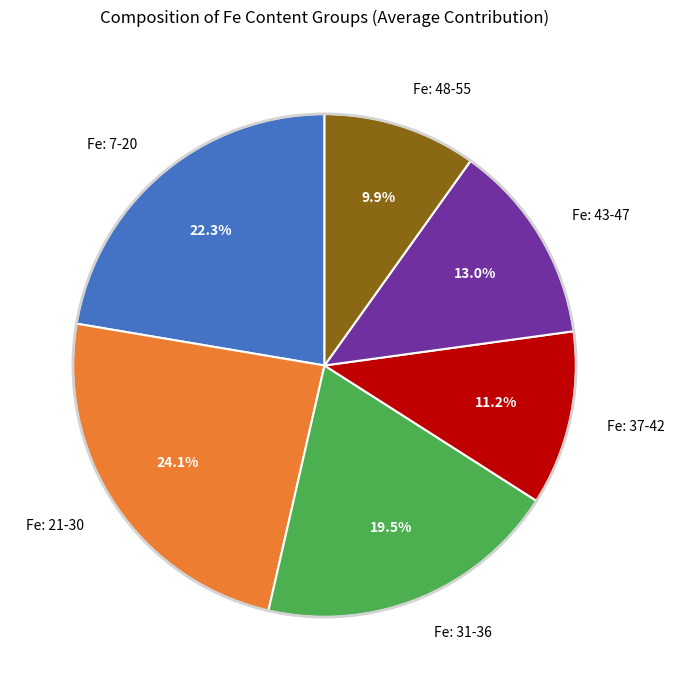

To the nearest percent, what is the difference between the largest and smallest slice percentages?

14%